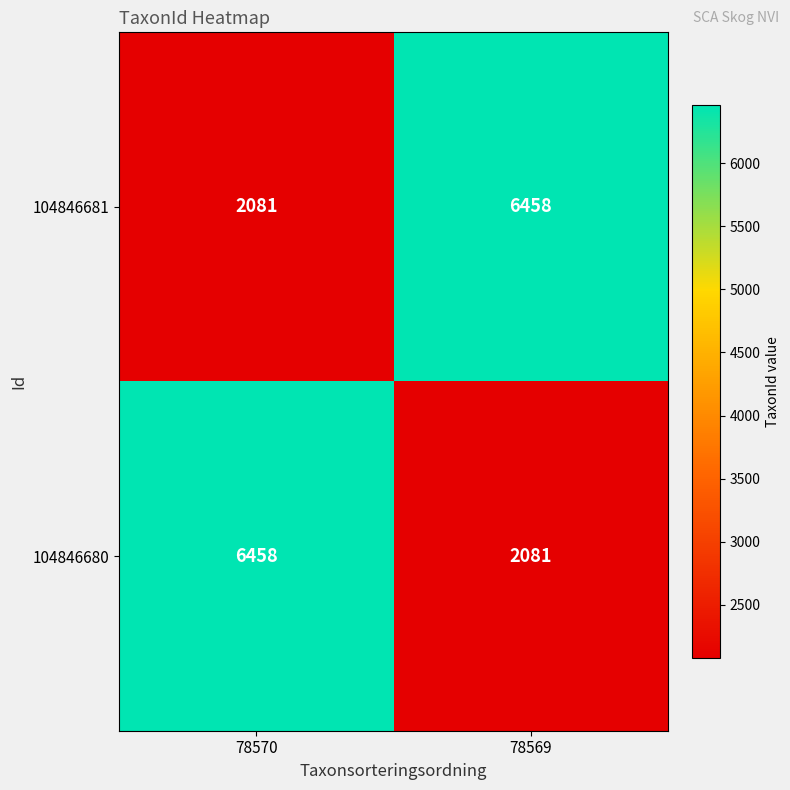

What is the spread (max minus min) of values at 78570?

4377